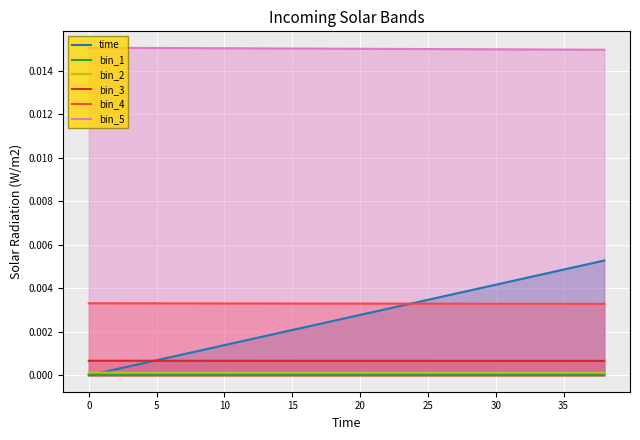

How many lines are shown in the chart?

6